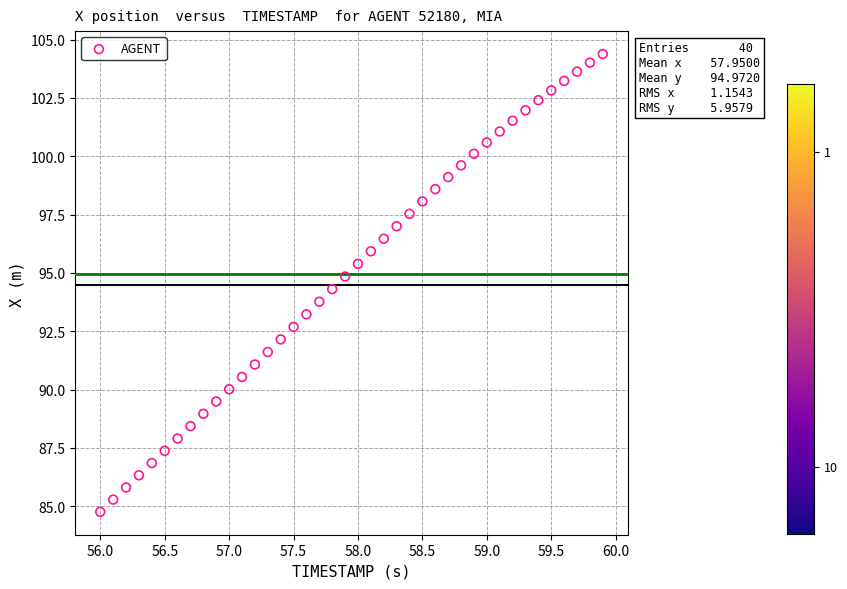

What is the range of Y values (max minus min)?

19.6